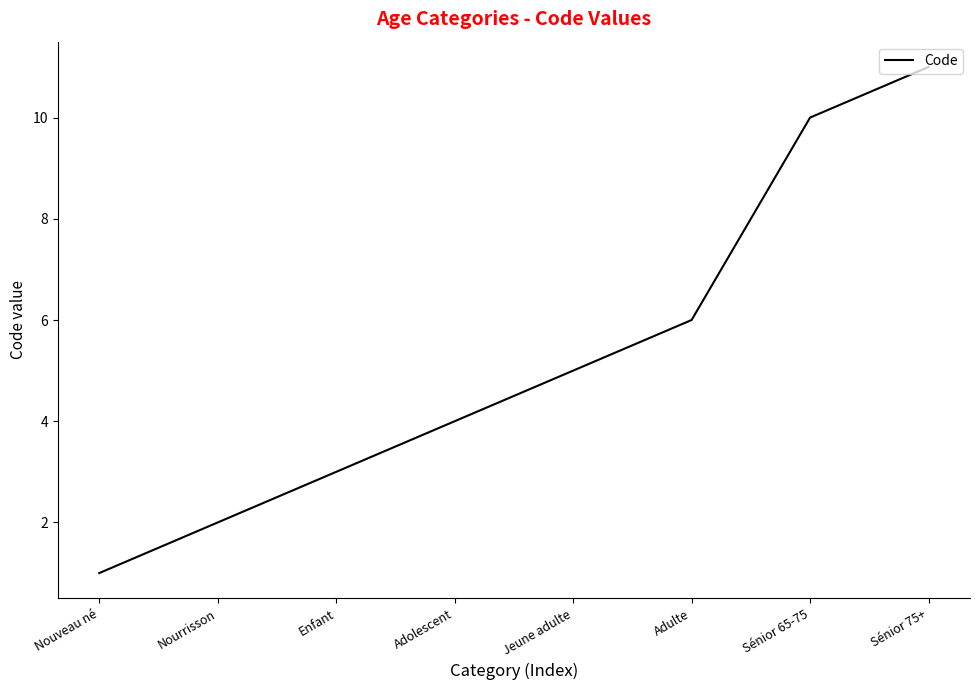

Reading right to left, transcribe all the data shown in this chart.

Sénior 75+=11	Sénior 65-75=10	Adulte=6	Jeune adulte=5	Adolescent=4	Enfant=3	Nourrisson=2	Nouveau né=1